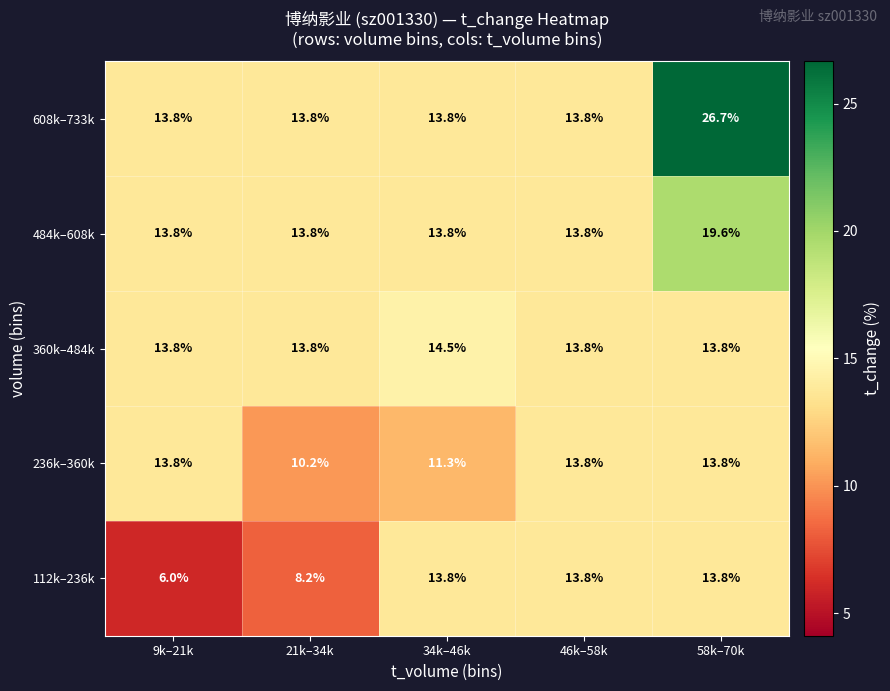

The value of 484k–608k at 21k–34k is 5.3. True or false?

False